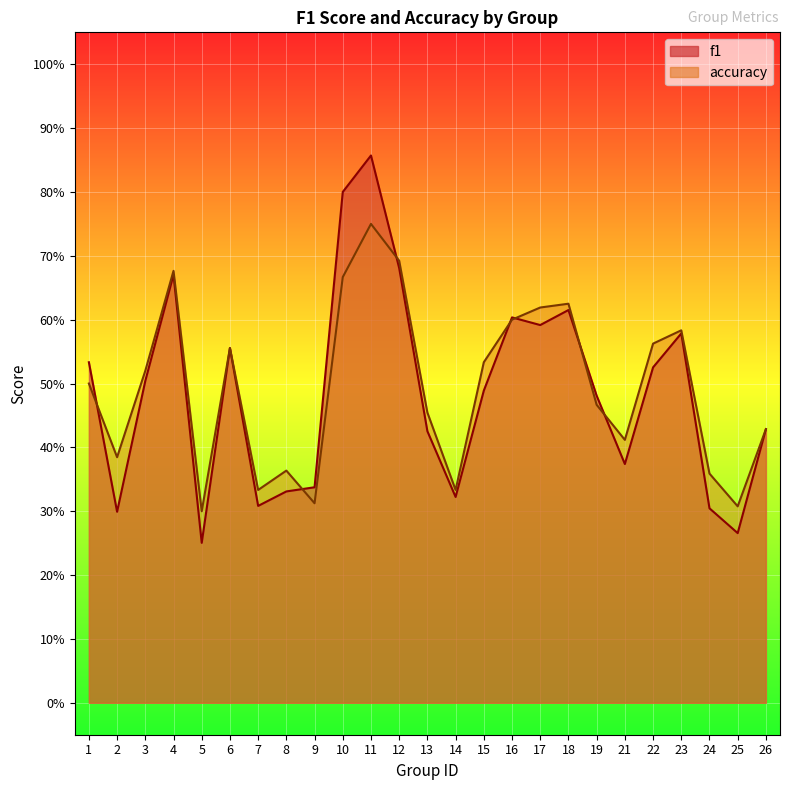

In accuracy, how many points are higher than both neighbors (excluding endpoints)?

6